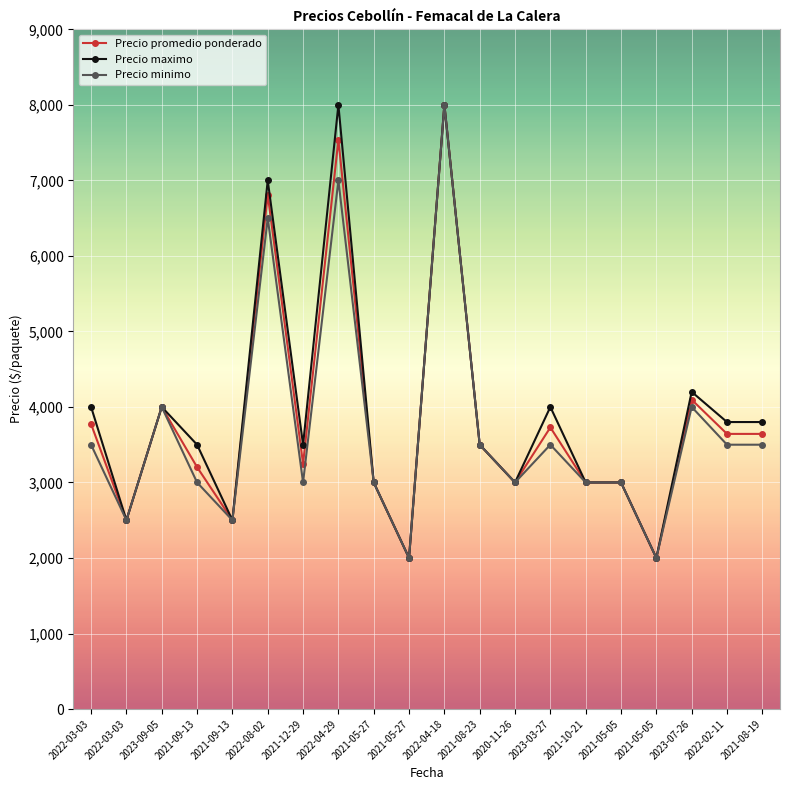

Is the value of Precio maximo at 2021-05-27 greater than the value of Precio promedio ponderado at 2022-03-03?

No